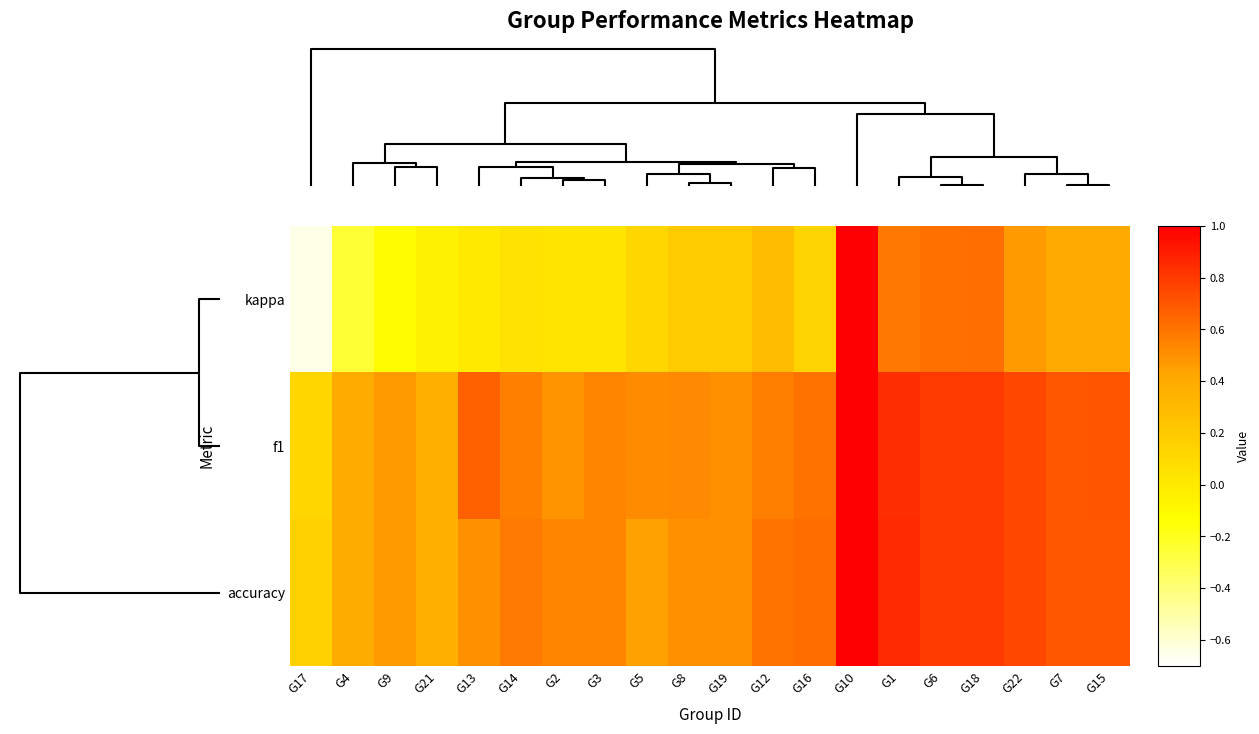

What is the greatest value displayed?

1.0